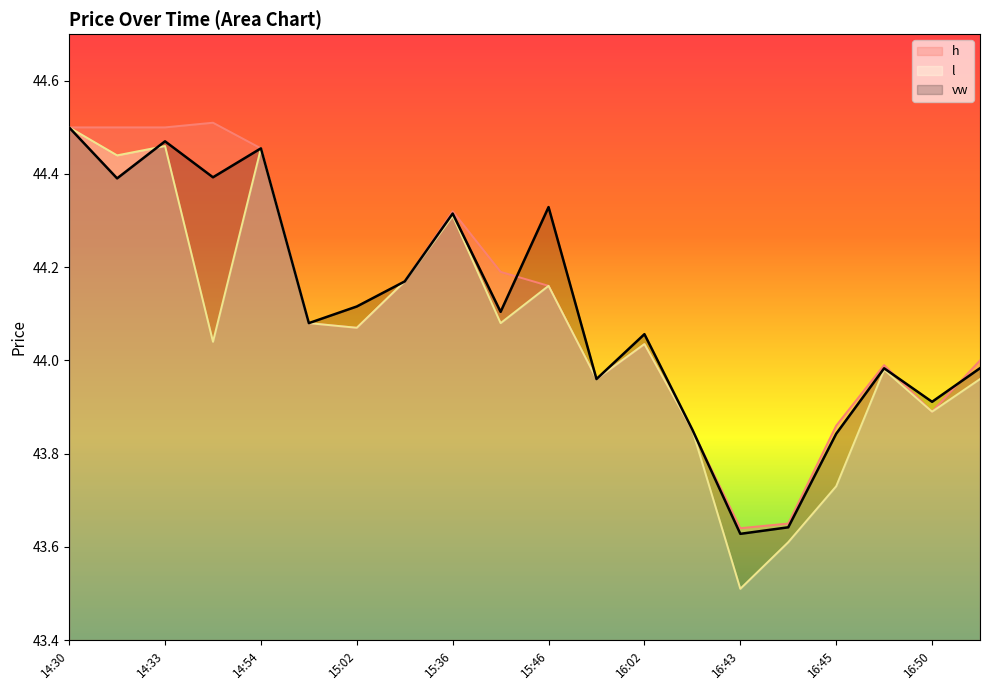

What is the label of the 1st point from the right?

16:51